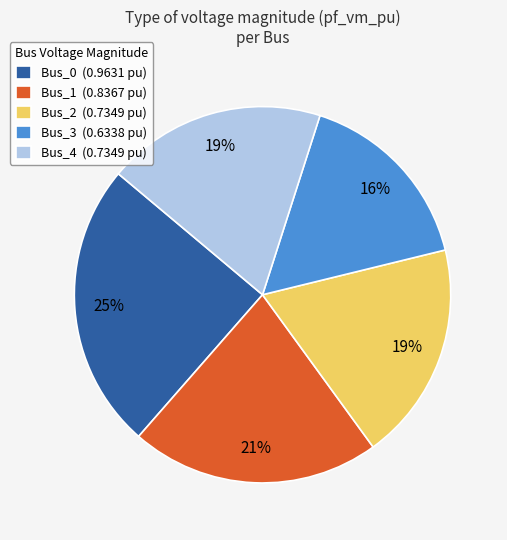

True or false: Bus_0 accounts for 19% of the total.

False